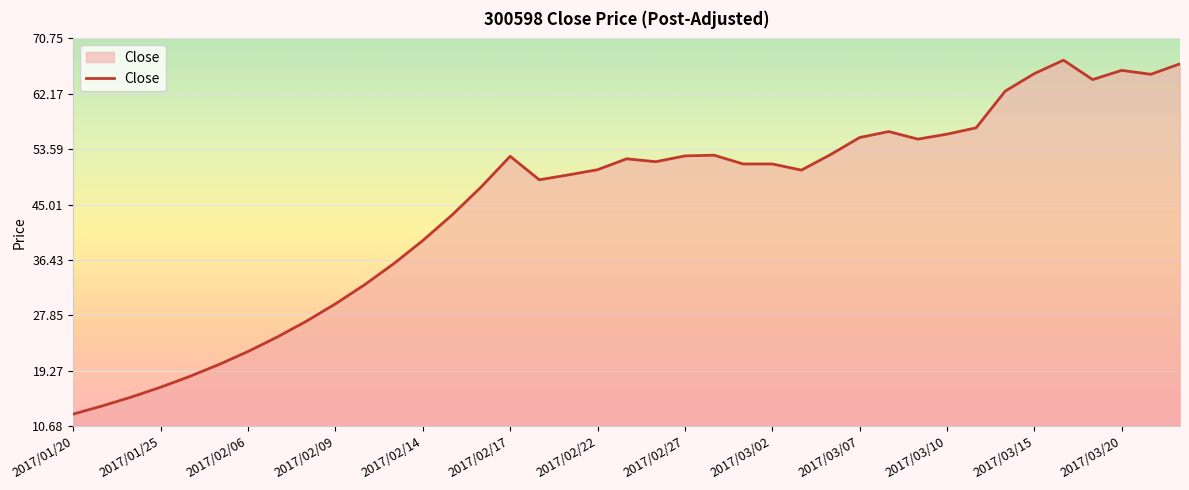

What is the smallest value displayed?

12.6